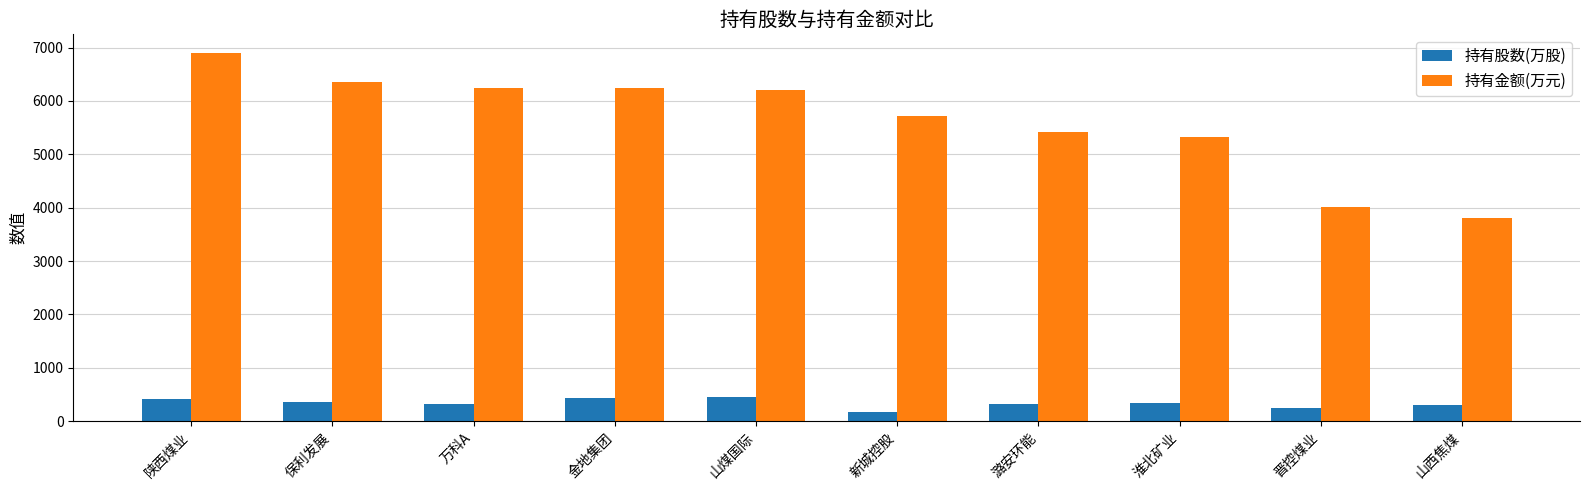

Count the number of data series in this chart.

2